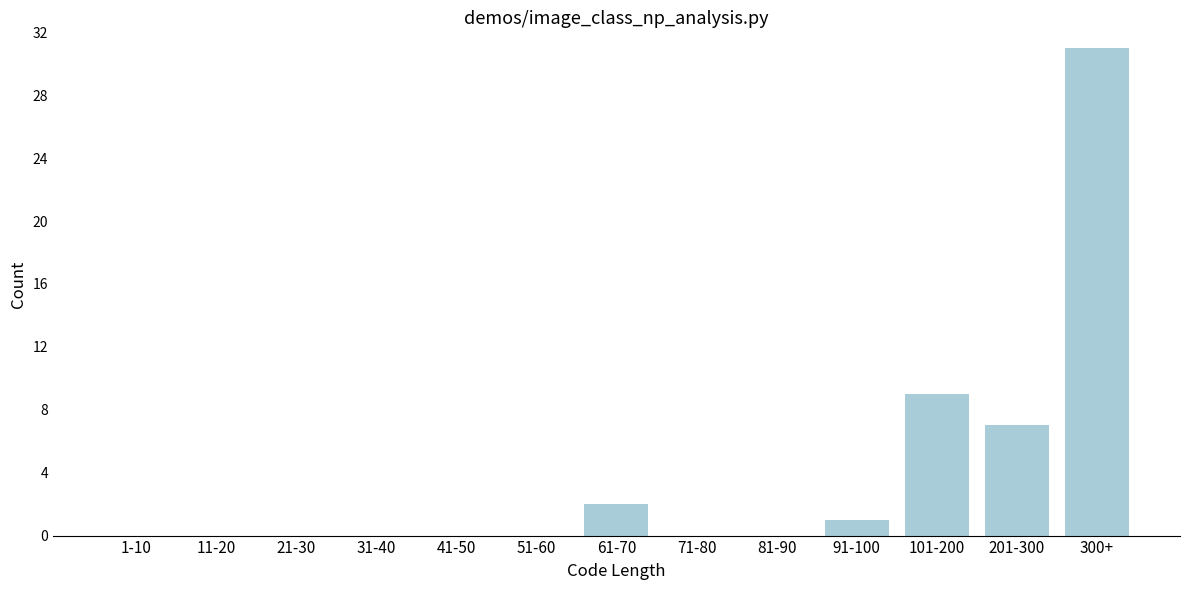

Reading right to left, extract all data points from this chart.

300+=31	201-300=7	101-200=9	91-100=1	81-90=0	71-80=0	61-70=2	51-60=0	41-50=0	31-40=0	21-30=0	11-20=0	1-10=0